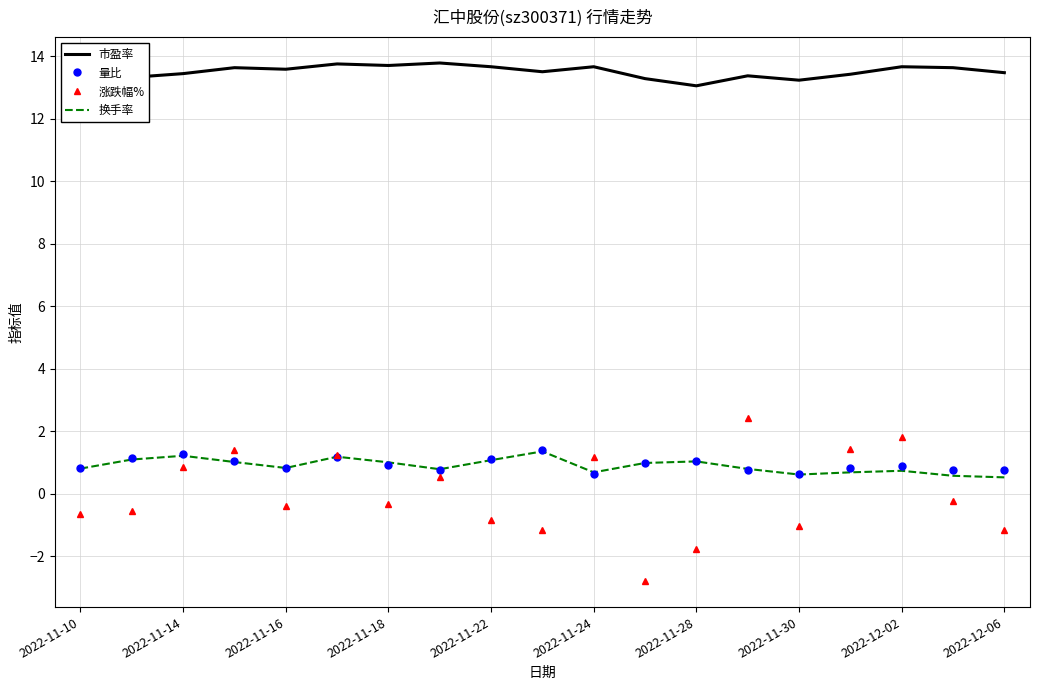

Which series has the largest total across all categories?

市盈率